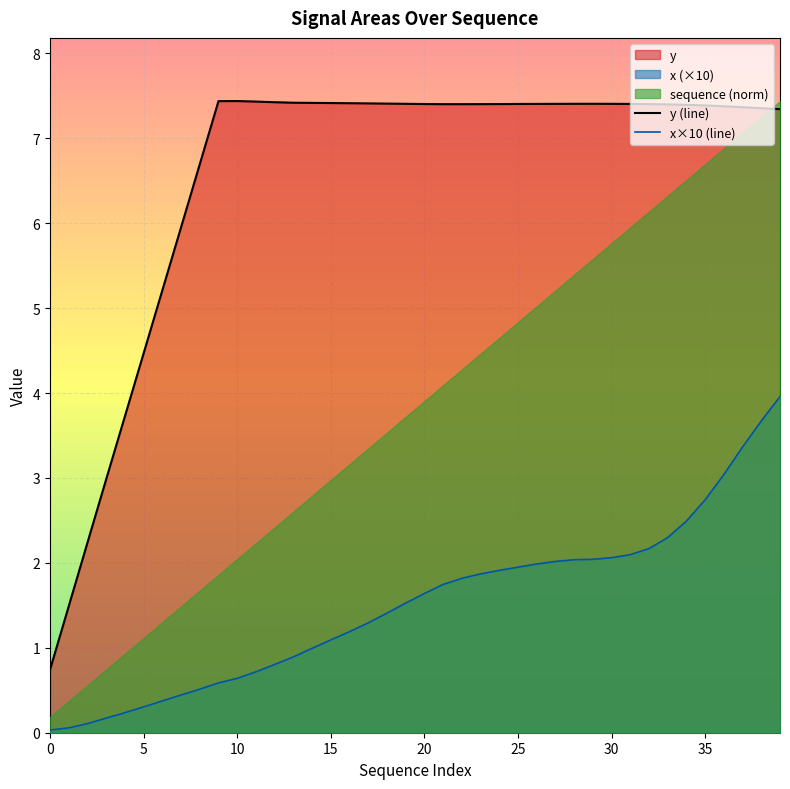

True or false: y (line) and x×10 (line) intersect in this chart.

False